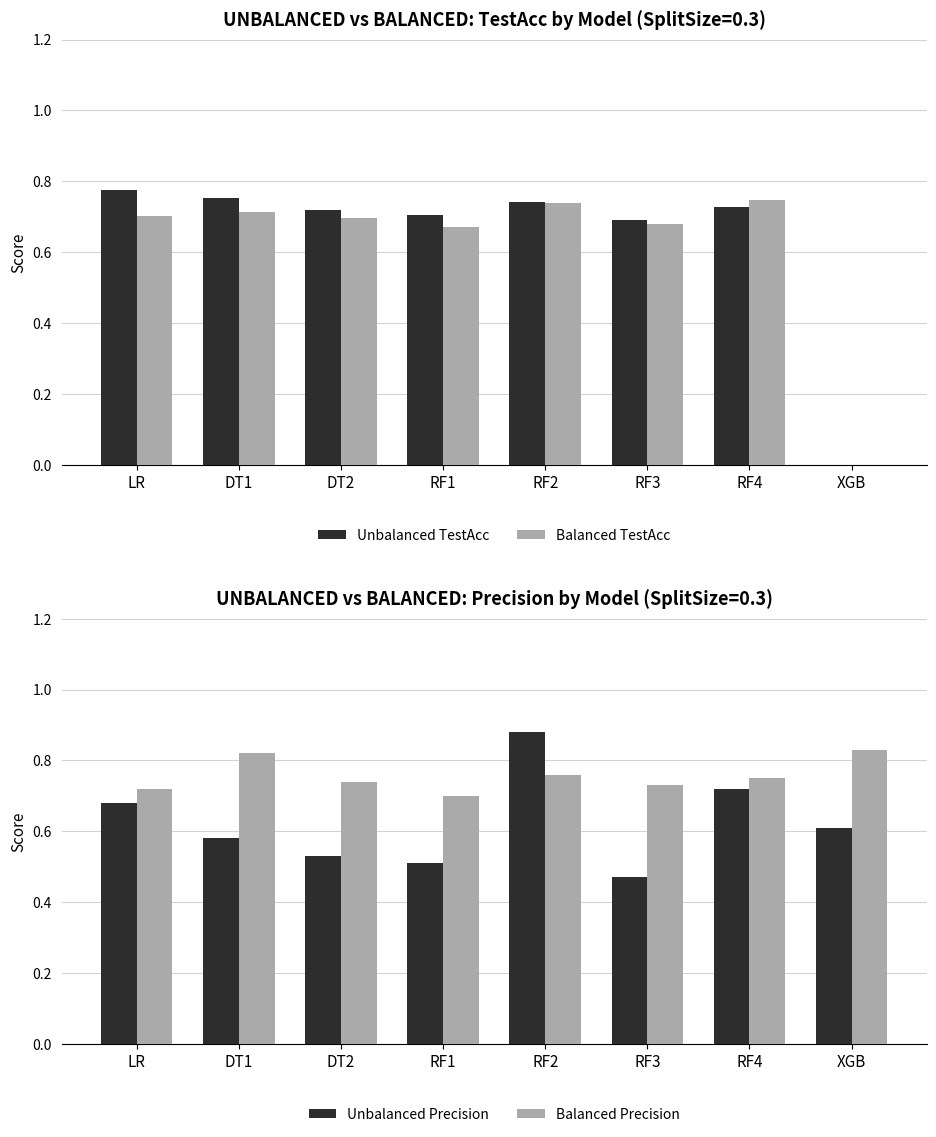

Does the chart contain any negative values?

No